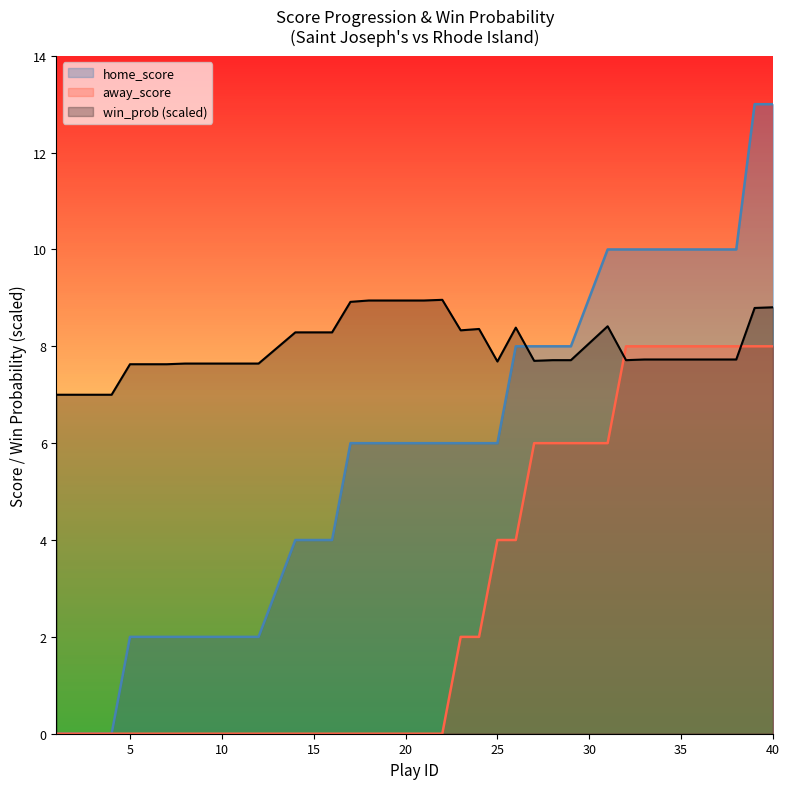

Rank the series at 15 from lowest to highest value.

away_score, home_score, win_prob (scaled)